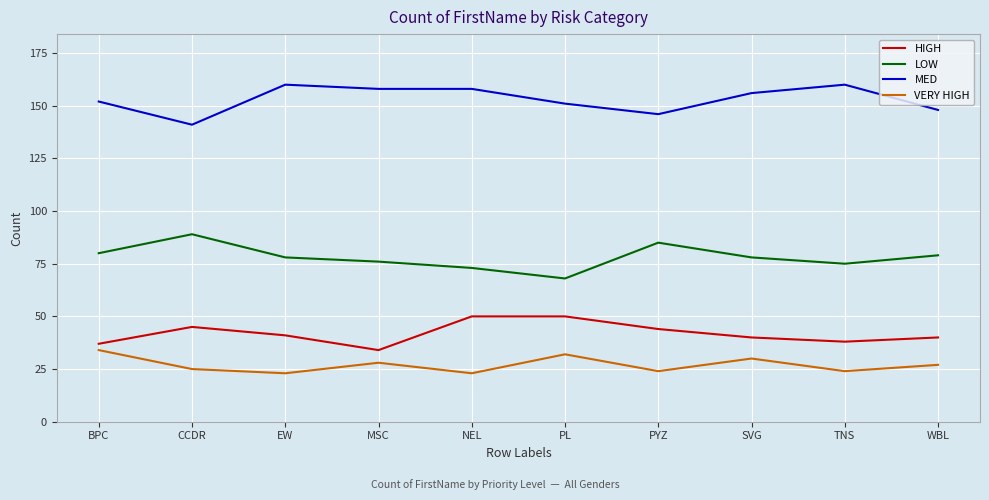

What position from the right is PL?

5